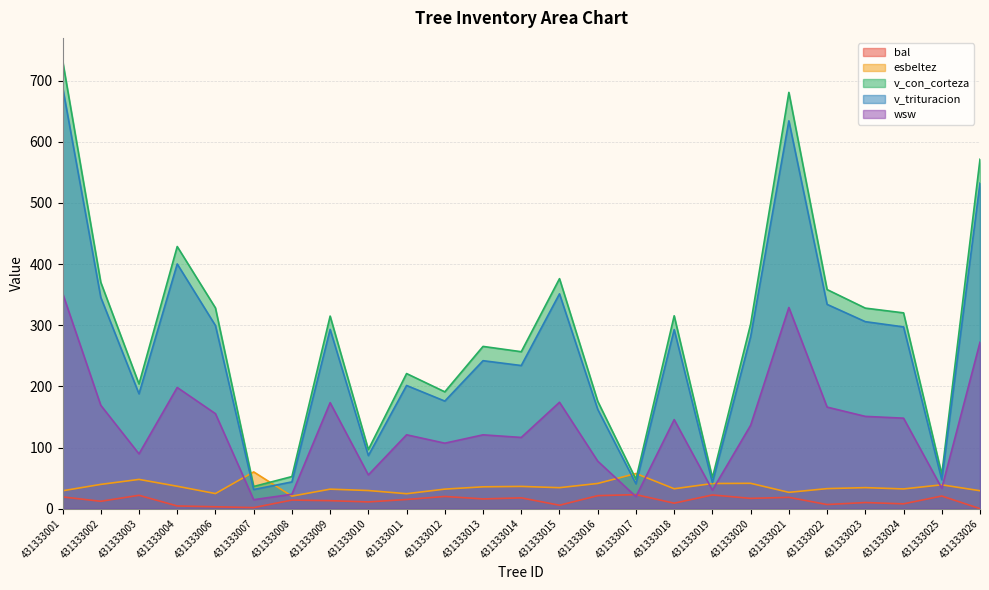

What is the average value of the bal series?

13.2